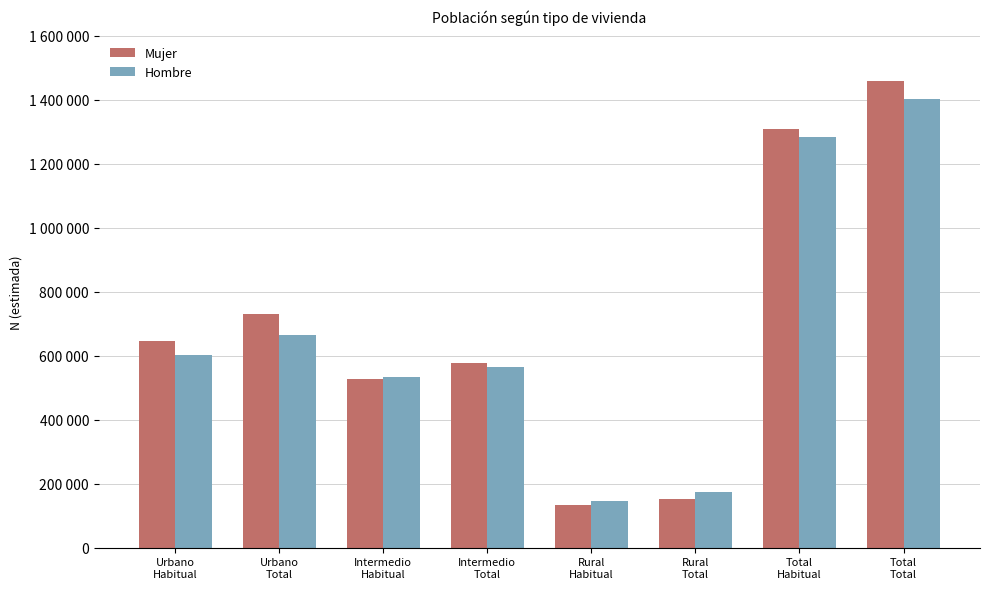

At which label is Hombre closest to 774570?

Urbano
Total